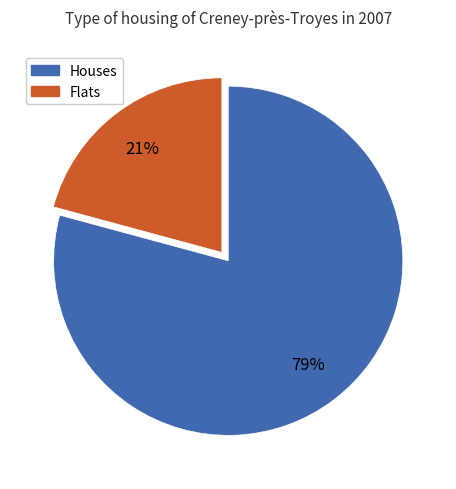

Is there a majority slice in this chart?

Yes